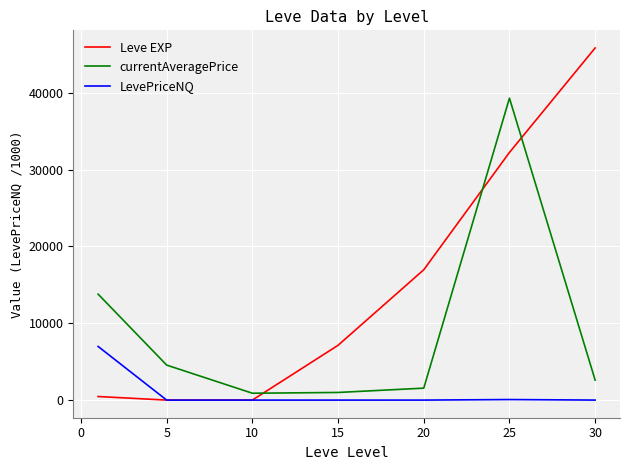

After their last crossing, which series has the higher values: Leve EXP or currentAveragePrice?

Leve EXP